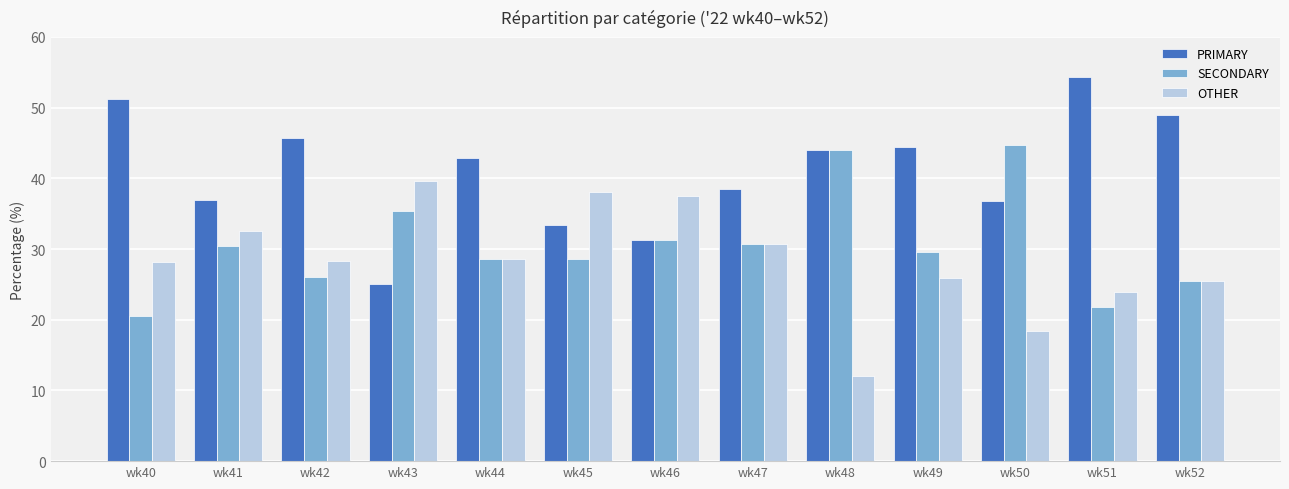

How many bars are there in total?

39